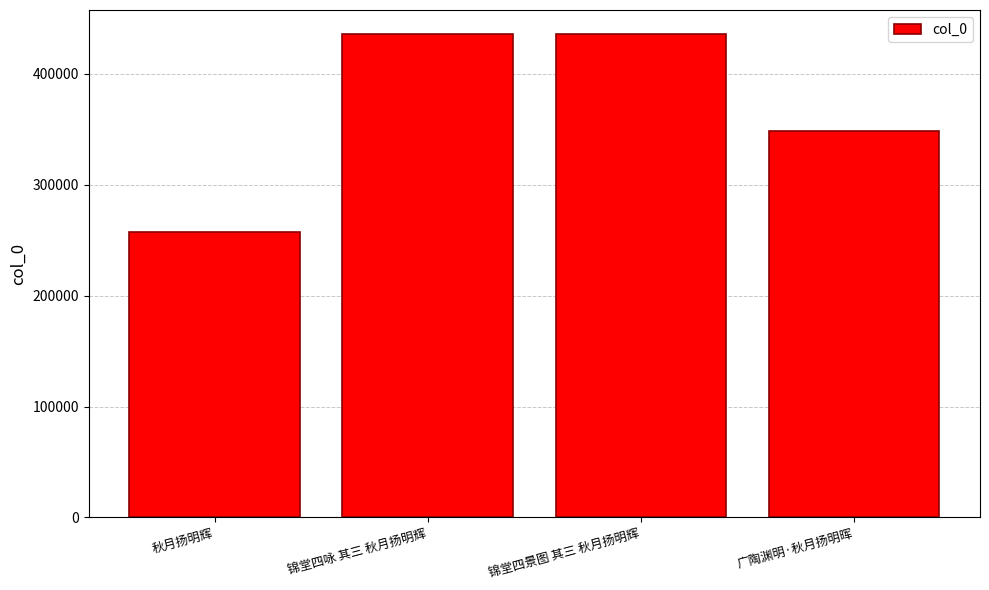

What is the sum of the values at 锦堂四咏 其三 秋月扬明辉 and 广陶渊明·秋月扬明晖?

783905